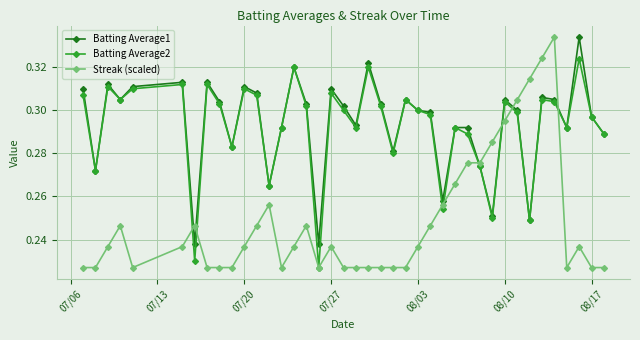

At how many categories does at least one series exceed 0?

40